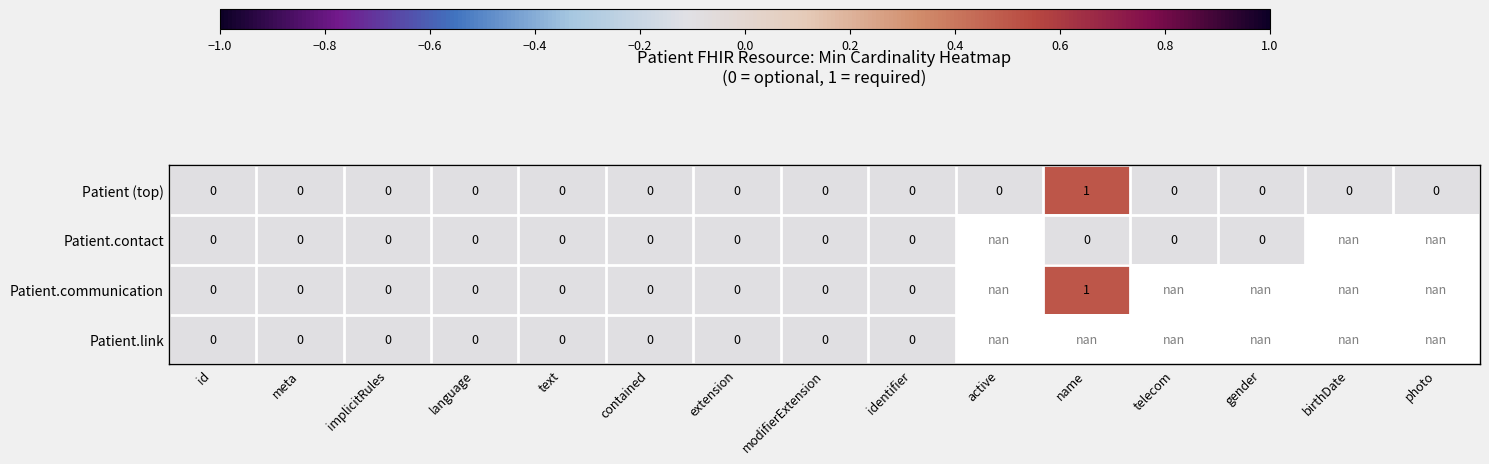

True or false: Patient (top) has a value of 0.6 at birthDate.

False